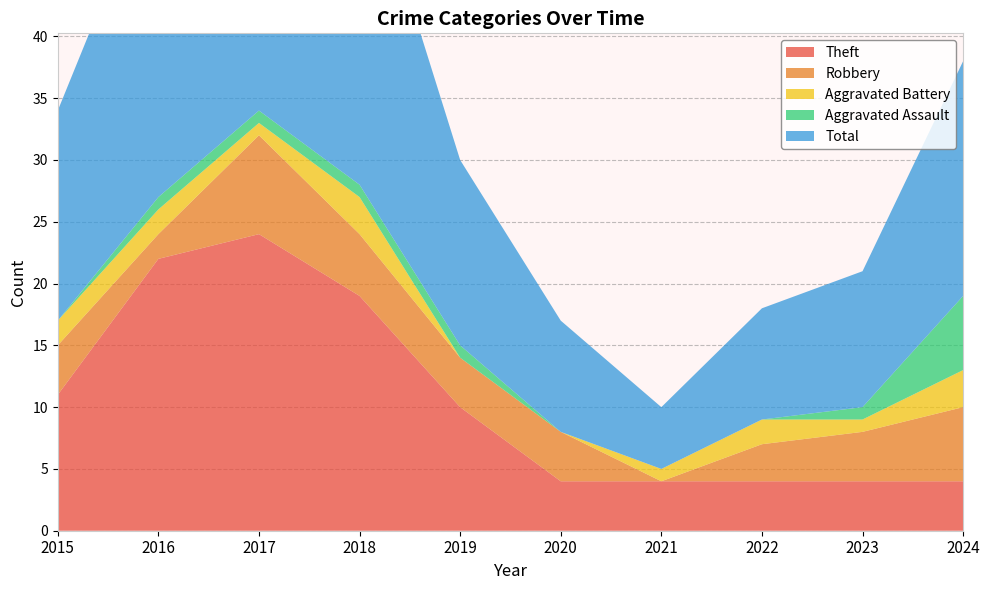

Reading left to right, list all the values displayed in this chart.

Theft: 2015=11	2016=22	2017=24	2018=19	2019=10	2020=4	2021=4	2022=4	2023=4	2024=4
Robbery: 2015=4	2016=2	2017=8	2018=5	2019=4	2020=4	2021=0	2022=3	2023=4	2024=6
Aggravated Battery: 2015=2	2016=2	2017=1	2018=3	2019=0	2020=0	2021=1	2022=2	2023=1	2024=3
Aggravated Assault: 2015=0	2016=1	2017=1	2018=1	2019=1	2020=0	2021=0	2022=0	2023=1	2024=6
Total: 2015=17	2016=27	2017=35	2018=28	2019=15	2020=9	2021=5	2022=9	2023=11	2024=19